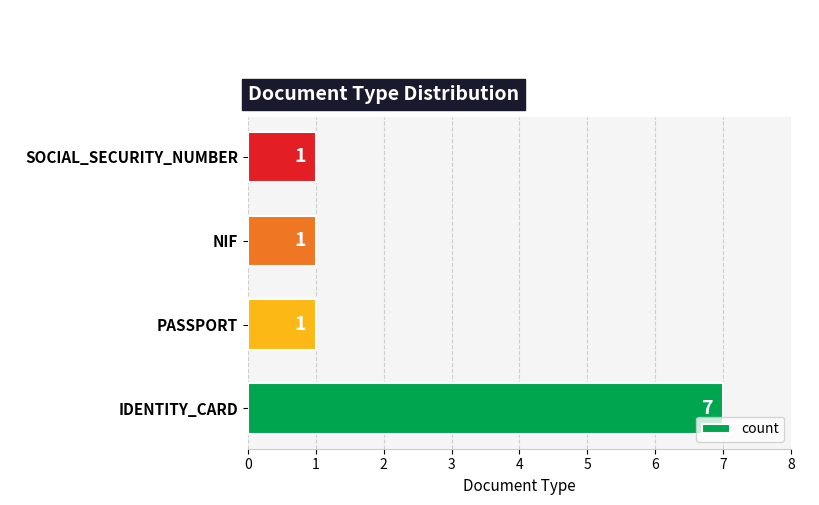

What is the sum of all values?

10